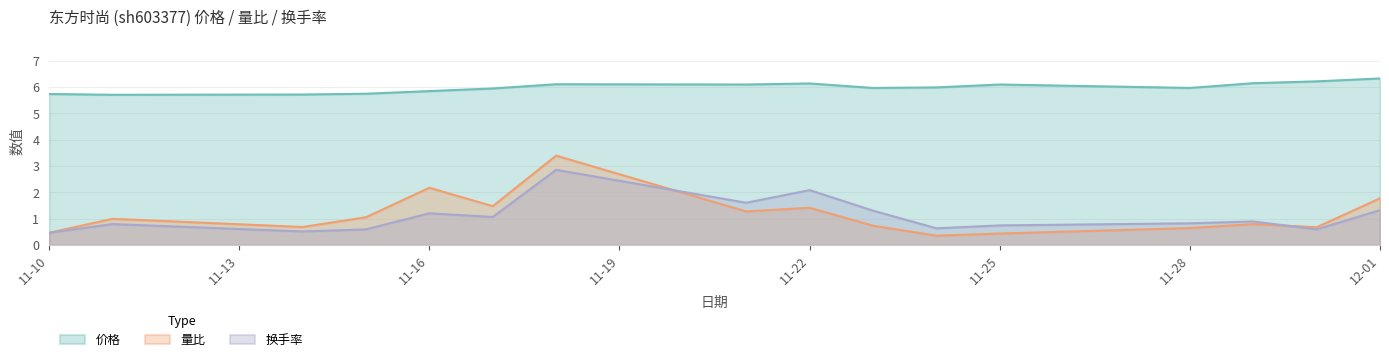

The 换手率 series shows 1.2 at 2022-11-11. True or false?

False